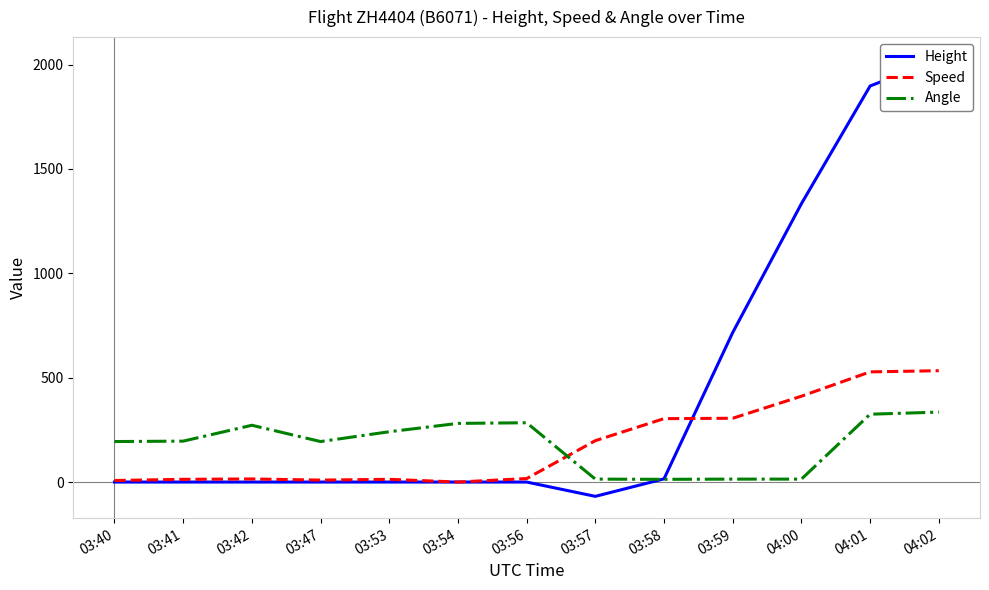

What is the sum of all Speed values?

2353.9